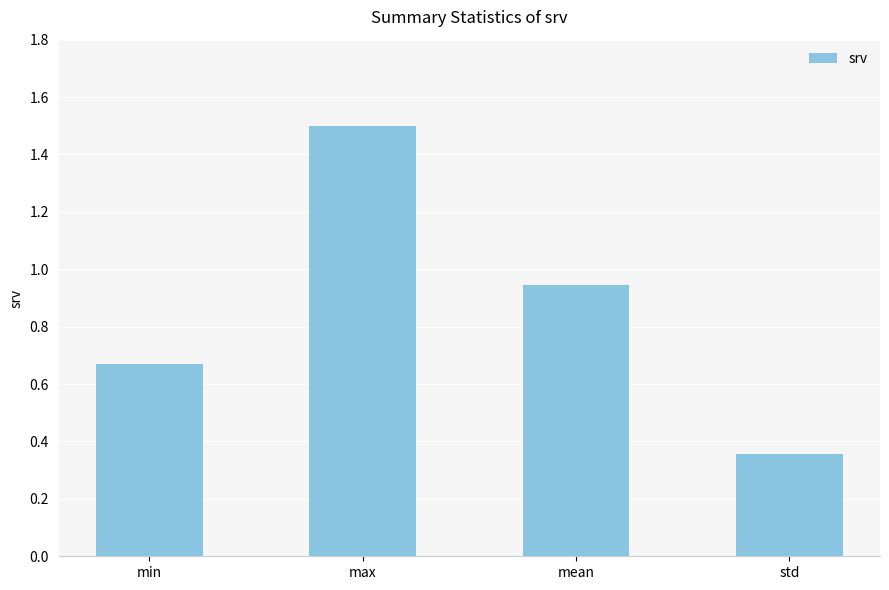

Between max and mean, which is larger?

max